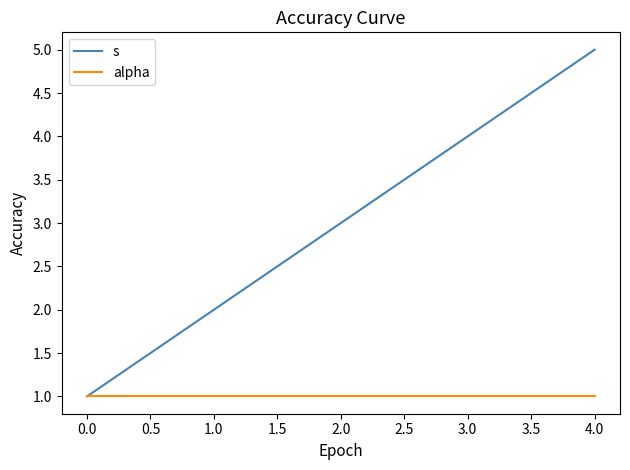

Which series has the widest spread of values?

s